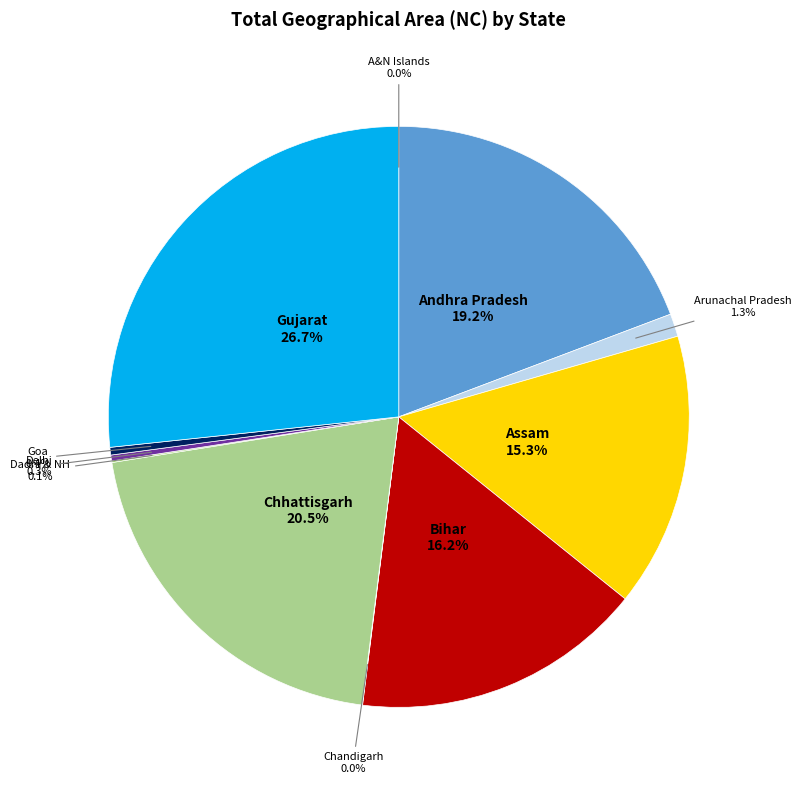

Does any single category account for the majority?

No